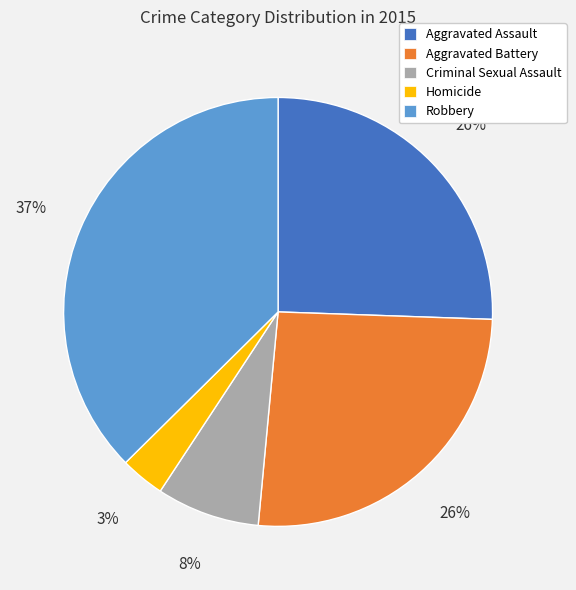

Do Aggravated Battery and Criminal Sexual Assault together represent more than half of the pie?

No